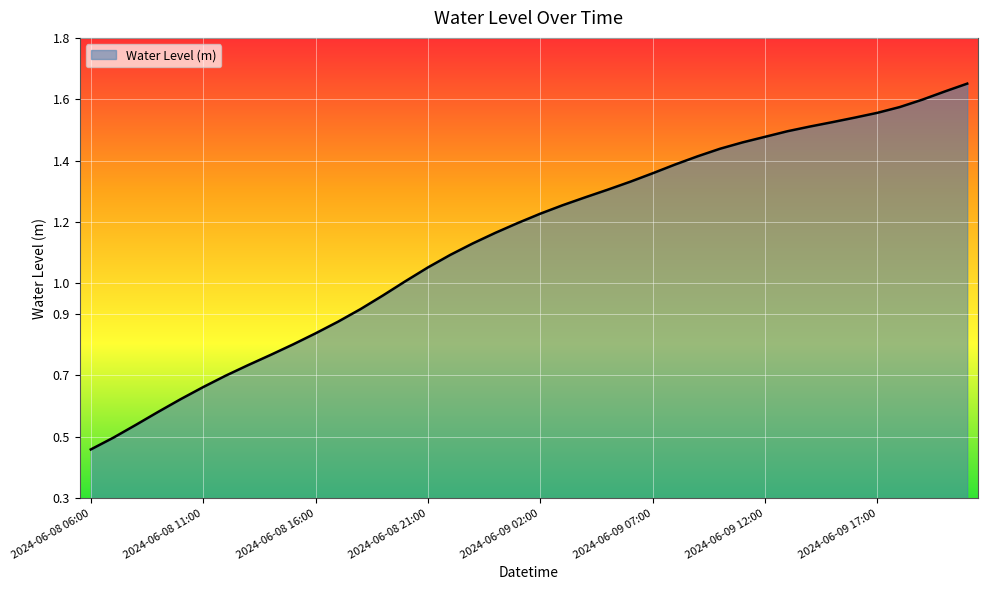

True or false: the data has more than 0 interior local peaks.

False